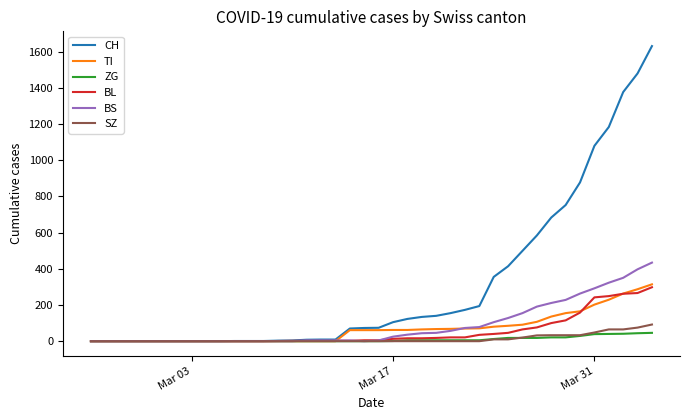

What is the maximum value shown in the chart?

1630